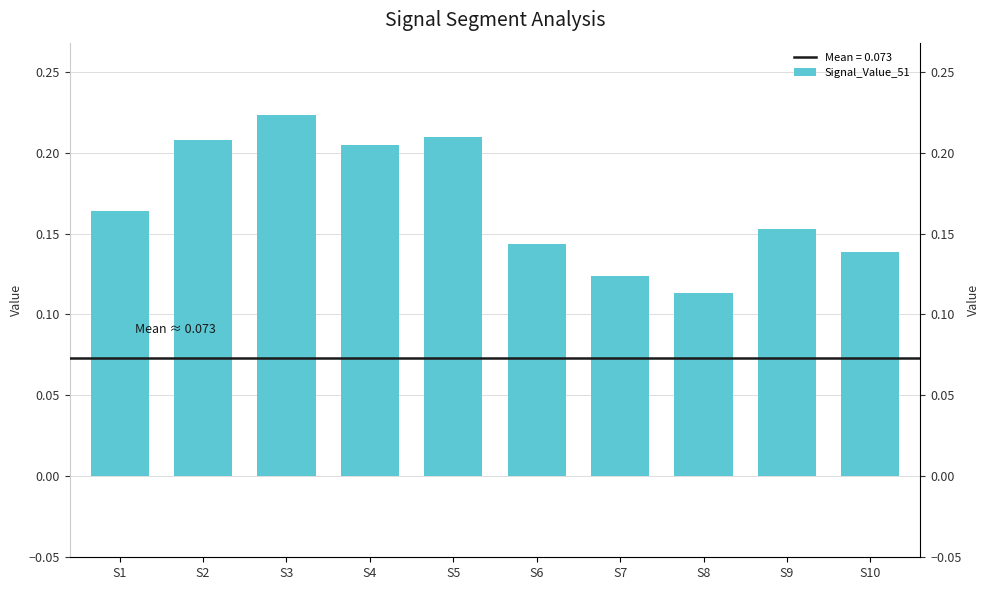

What is the difference between the values at S2 and S8?

0.1